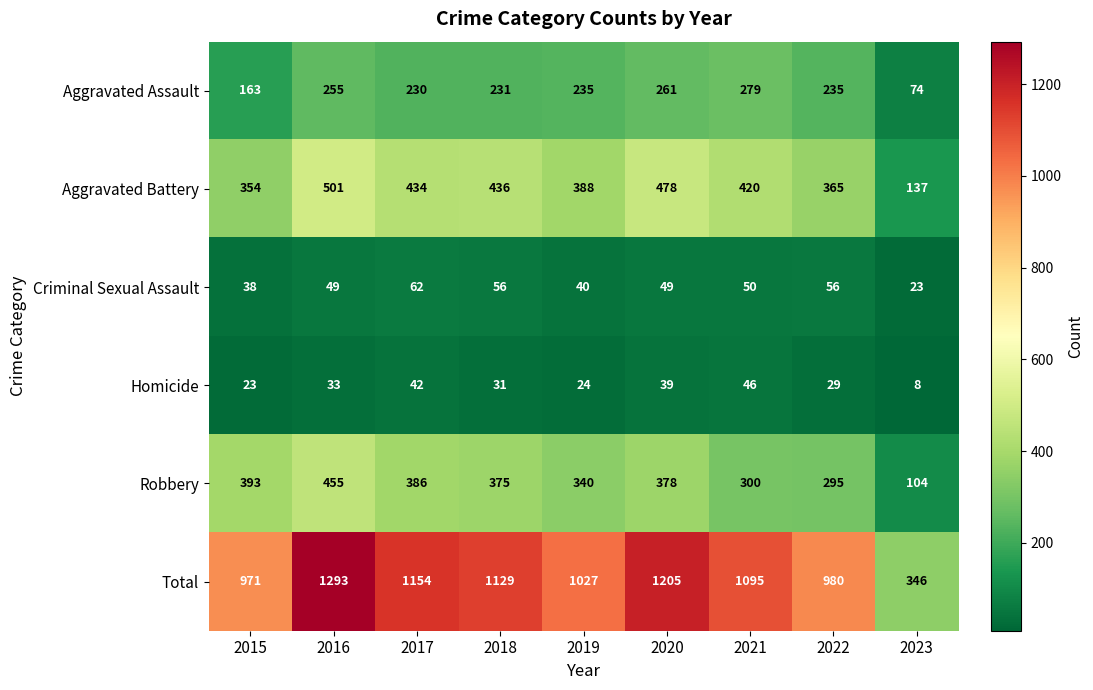

Between 2015 and 2016, which series saw the biggest shift?

Total